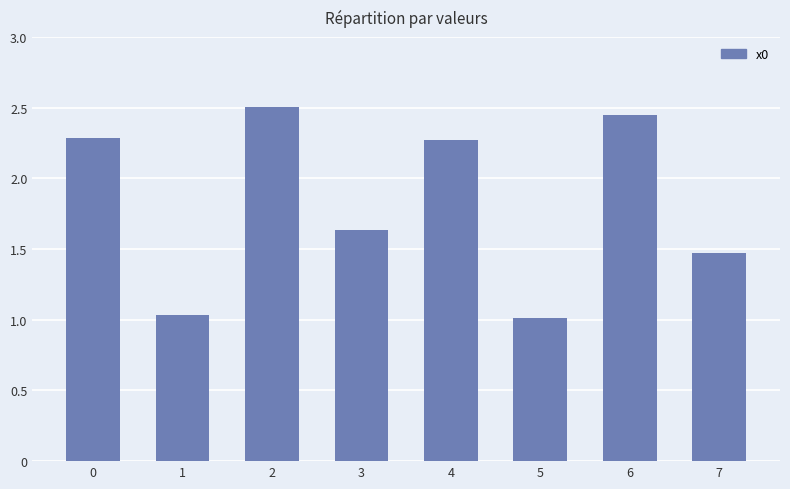

How many series are shown in this chart?

1